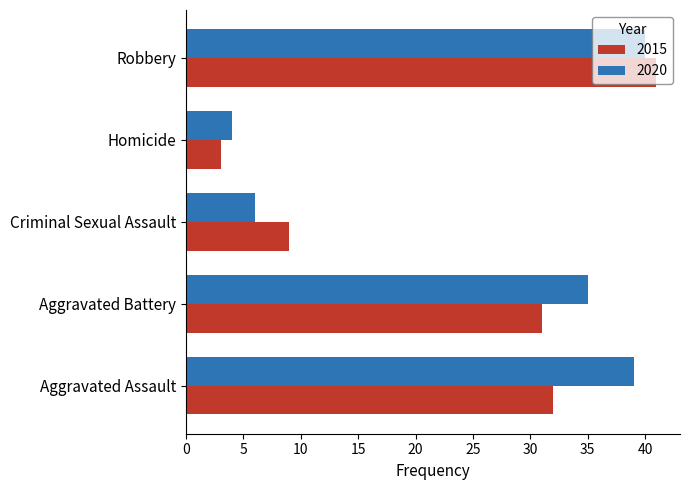

Rank the categories by 2020 value from lowest to highest.

Homicide, Criminal Sexual Assault, Aggravated Battery, Aggravated Assault, Robbery